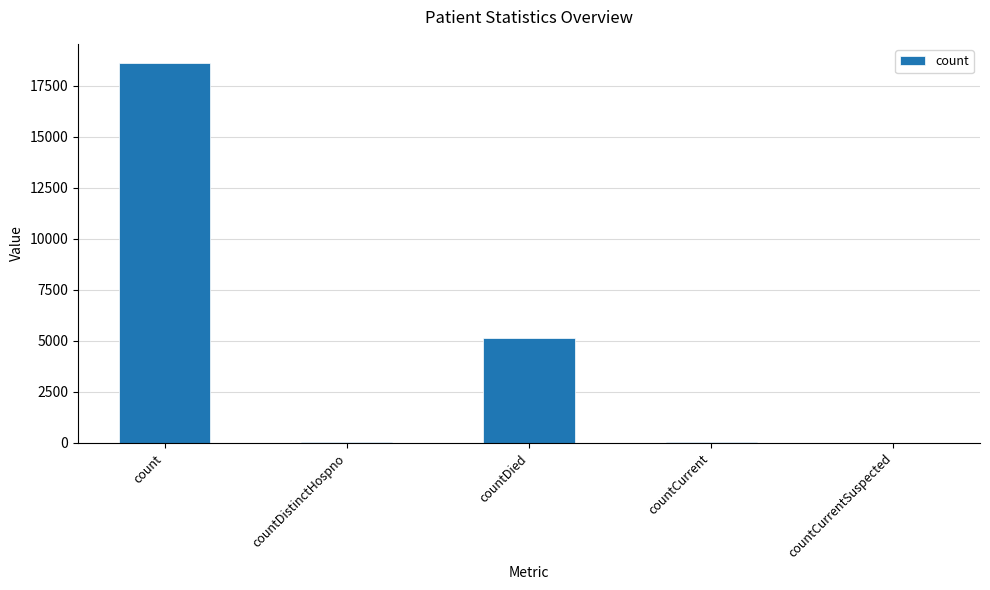

Count the number of data series in this chart.

1